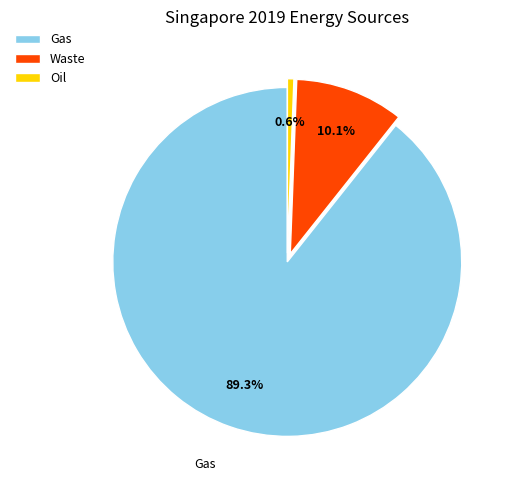

What is the ratio of the value at Oil to the value at Waste?

0.1